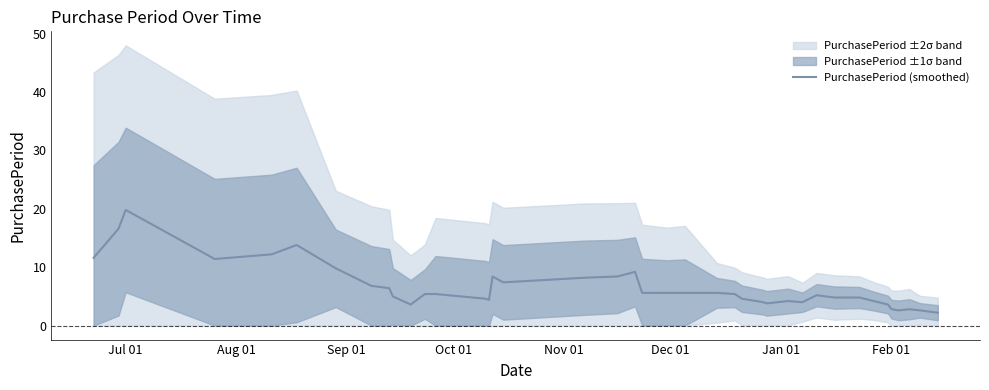

What is the minimum value for PurchasePeriod (smoothed)?

2.2